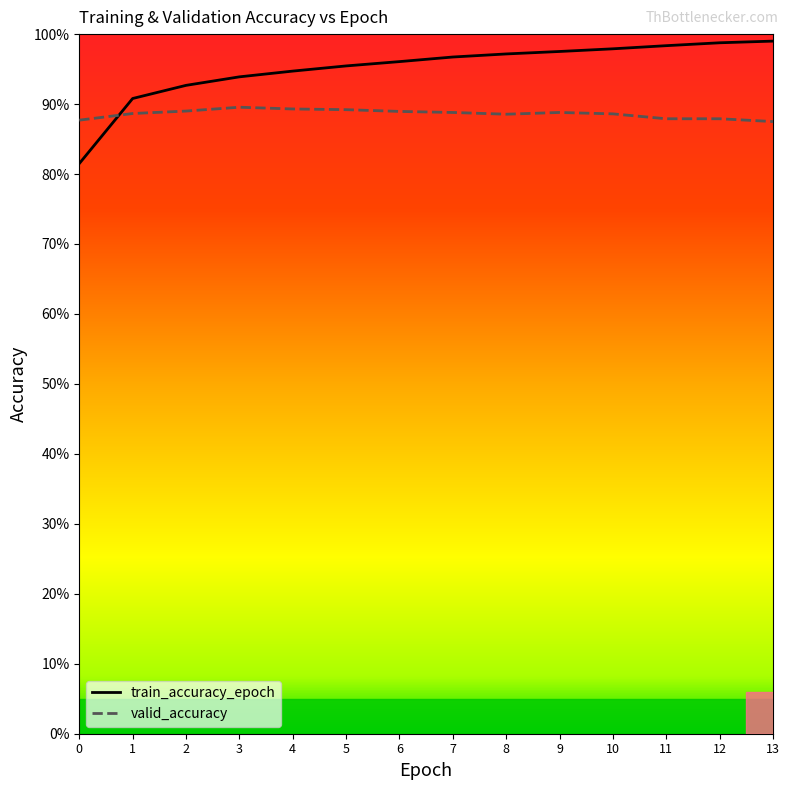

What are all the series names shown in the legend?

train_accuracy_epoch, valid_accuracy